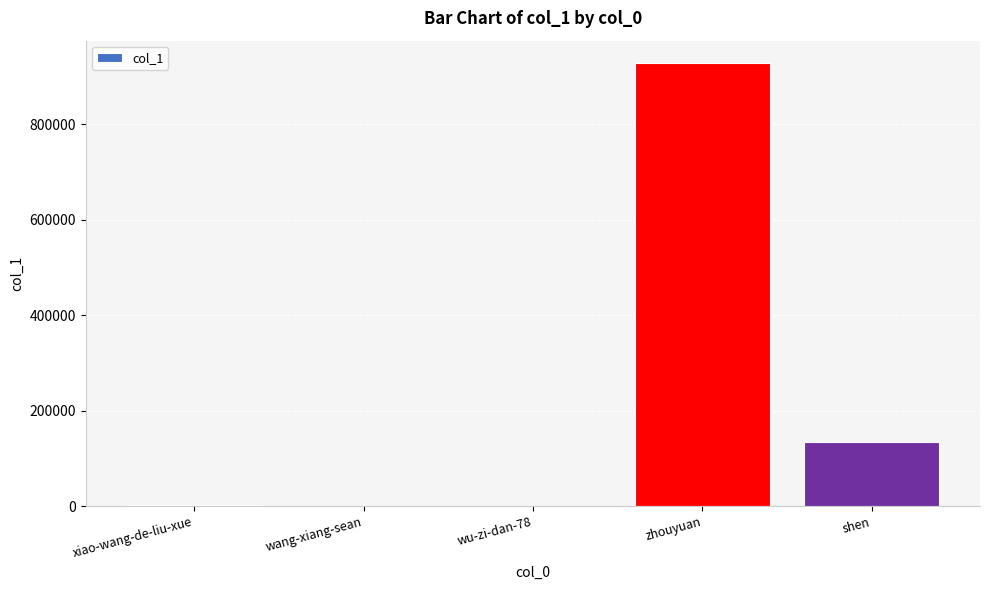

Which label corresponds to the largest value in the chart?

zhouyuan